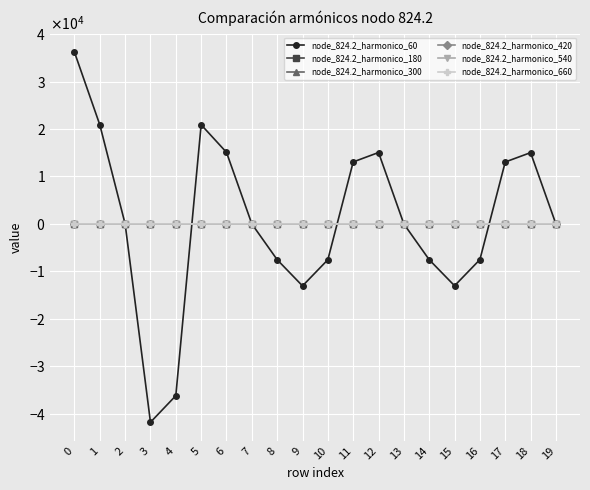

Reading right to left, list all the values displayed in this chart.

node_824.2_harmonico_60: -23.0	15033.3	13059.8	-7524.2	-13044.1	-7551.8	-13.8	15058.0	13072.6	-7547.2	-13072.3	-7547.6	-0.3	15094.7	20914.8	-36224.7	-41828.9	-0.3	20914.1	36225.0
node_824.2_harmonico_180: -0.0	0.1	0.3	-1.7	-0.3	1.6	-0.0	0.1	-0.0	-0.0	0.0	0.0	-0.0	0.0	-0.0	-0.0	0.0	0.0	-0.0	-0.0
node_824.2_harmonico_300: -0.1	-0.1	2.5	-1.4	-2.3	1.6	-0.1	-0.1	0.0	-0.0	-0.0	0.0	-0.0	-0.0	0.0	-0.0	-0.0	0.0	0.0	-0.0
node_824.2_harmonico_420: 0.1	0.1	0.8	-0.3	-0.9	0.3	0.1	0.1	0.0	-0.0	-0.0	0.0	0.0	0.0	0.0	-0.0	-0.0	0.0	0.0	-0.0
node_824.2_harmonico_540: 0.1	0.2	0.1	-0.8	-0.1	0.8	0.1	0.1	-0.0	-0.0	-0.0	0.0	0.0	0.0	-0.0	-0.0	-0.0	0.0	0.0	-0.0
node_824.2_harmonico_660: 0.1	0.3	-0.3	-1.3	0.3	1.3	0.1	0.2	-0.0	-0.0	0.0	0.0	0.0	0.0	-0.0	-0.0	0.0	0.0	-0.0	-0.0